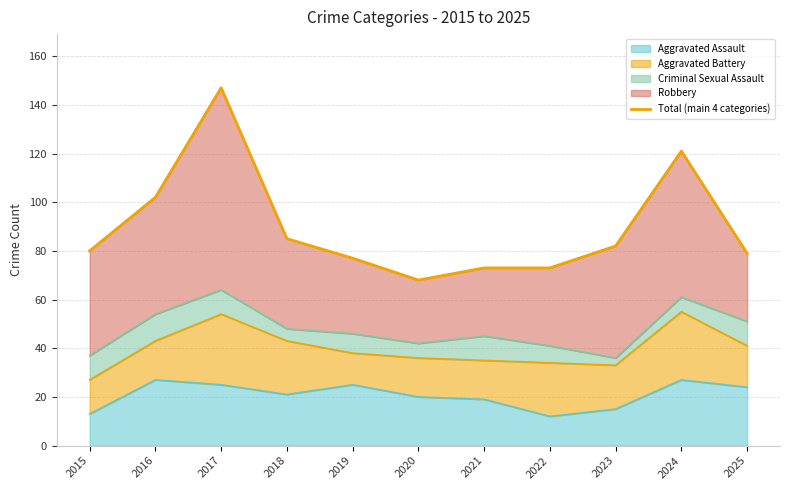

Rank the categories by value from lowest to highest.

2020, 2021, 2022, 2019, 2025, 2015, 2023, 2018, 2016, 2024, 2017